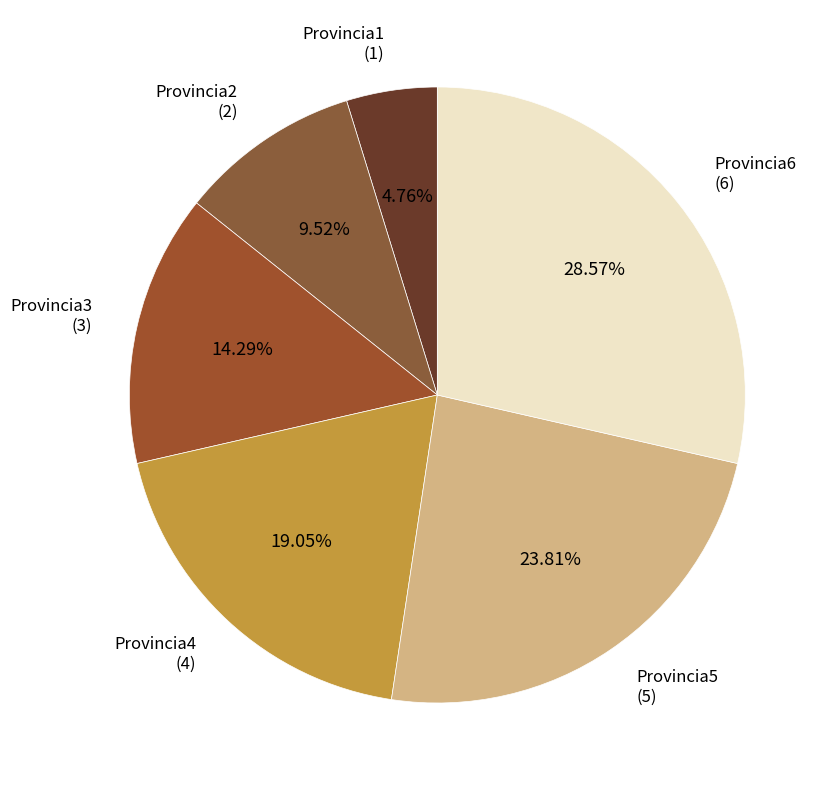

Is there a majority slice in this chart?

No